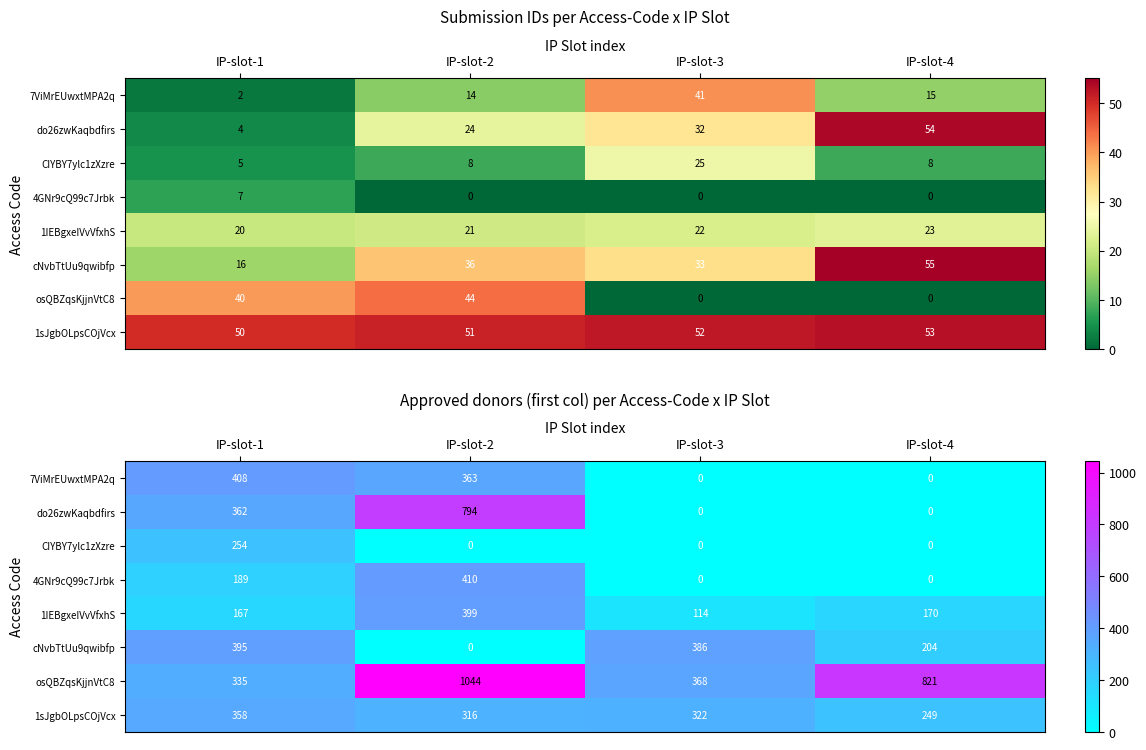

At which label does 1IEBgxeIVvVfxhS reach its minimum?

IP-slot-3